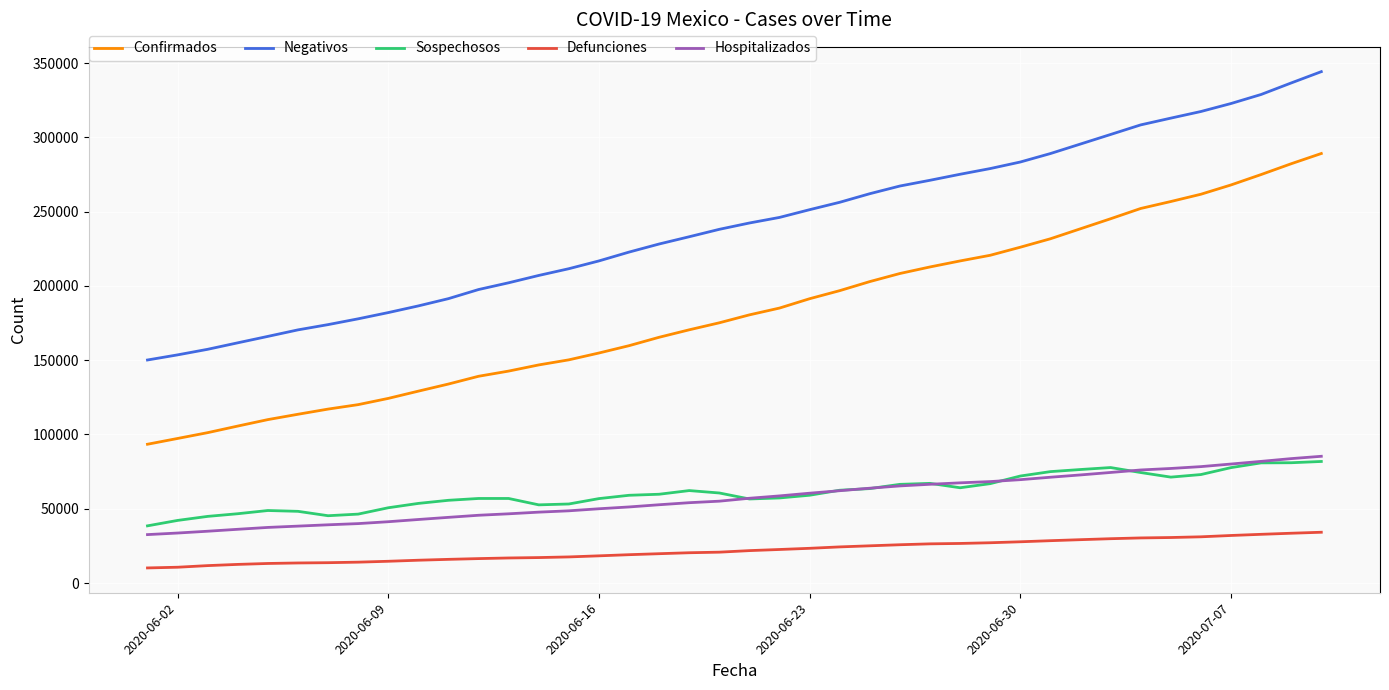

Which series has the widest spread of values?

Confirmados